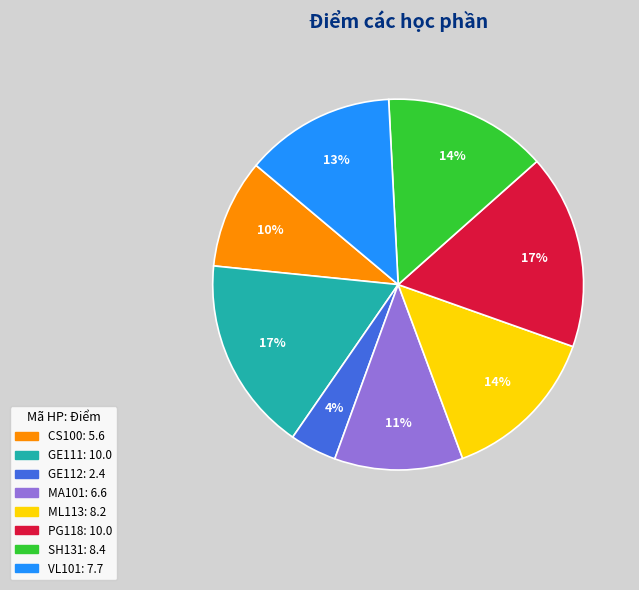

To the nearest percent, what percentage of the pie is CS100?

10%